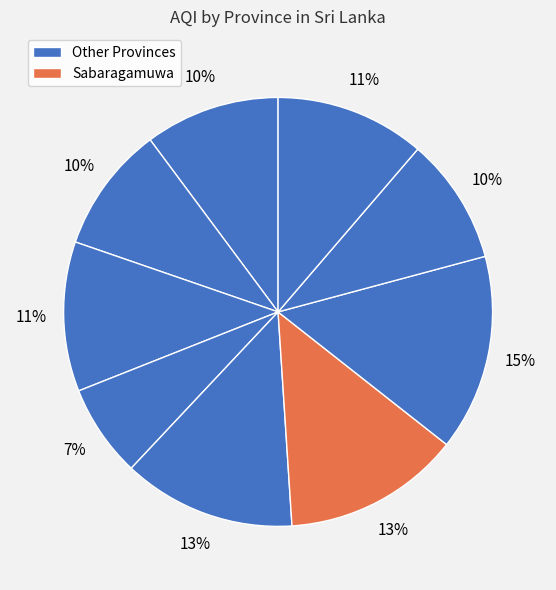

How many slices are in this pie chart?

9